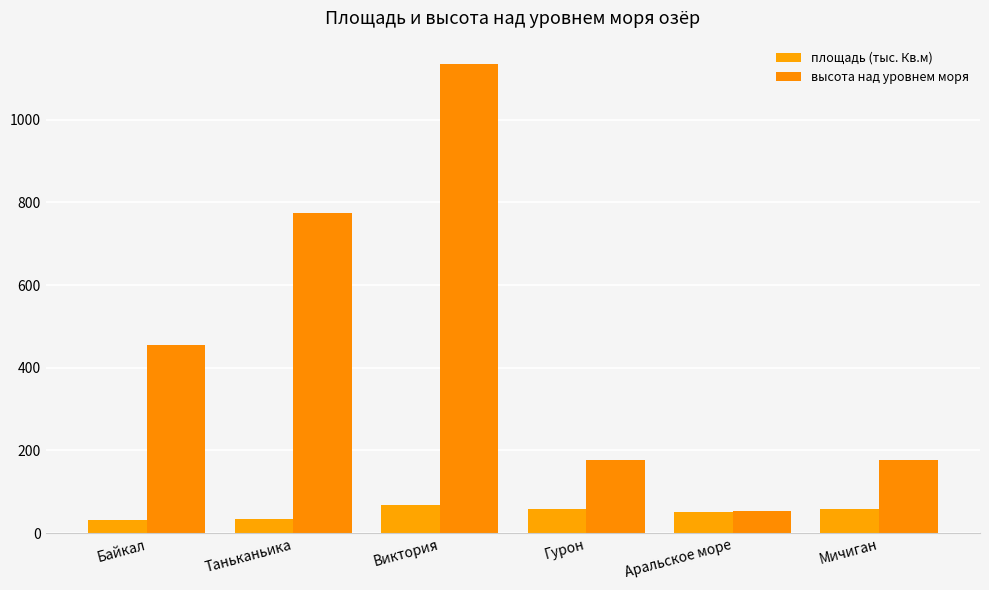

How many data points in высота над уровнем моря are less than 456?

3